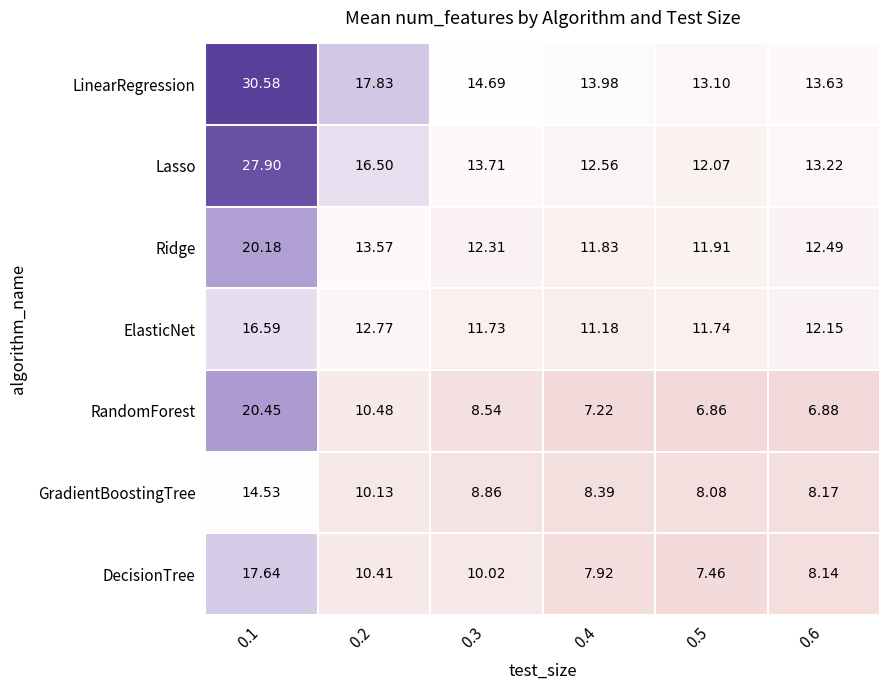

Rank the series at 0.4 from highest to lowest value.

LinearRegression, Lasso, Ridge, ElasticNet, GradientBoostingTree, DecisionTree, RandomForest